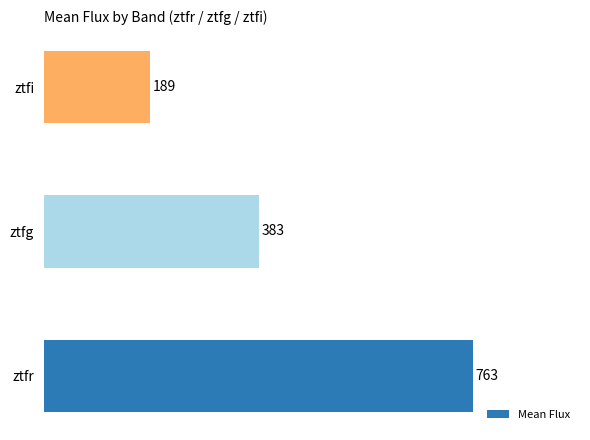

List the labels in order of value, smallest first.

ztfi, ztfg, ztfr